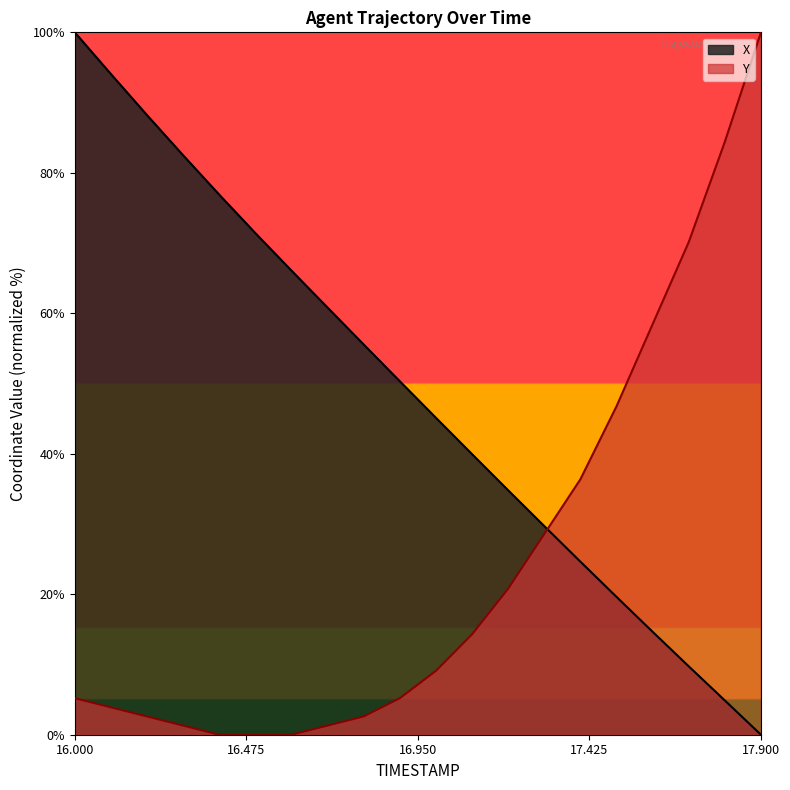

How many lines are shown in the chart?

2